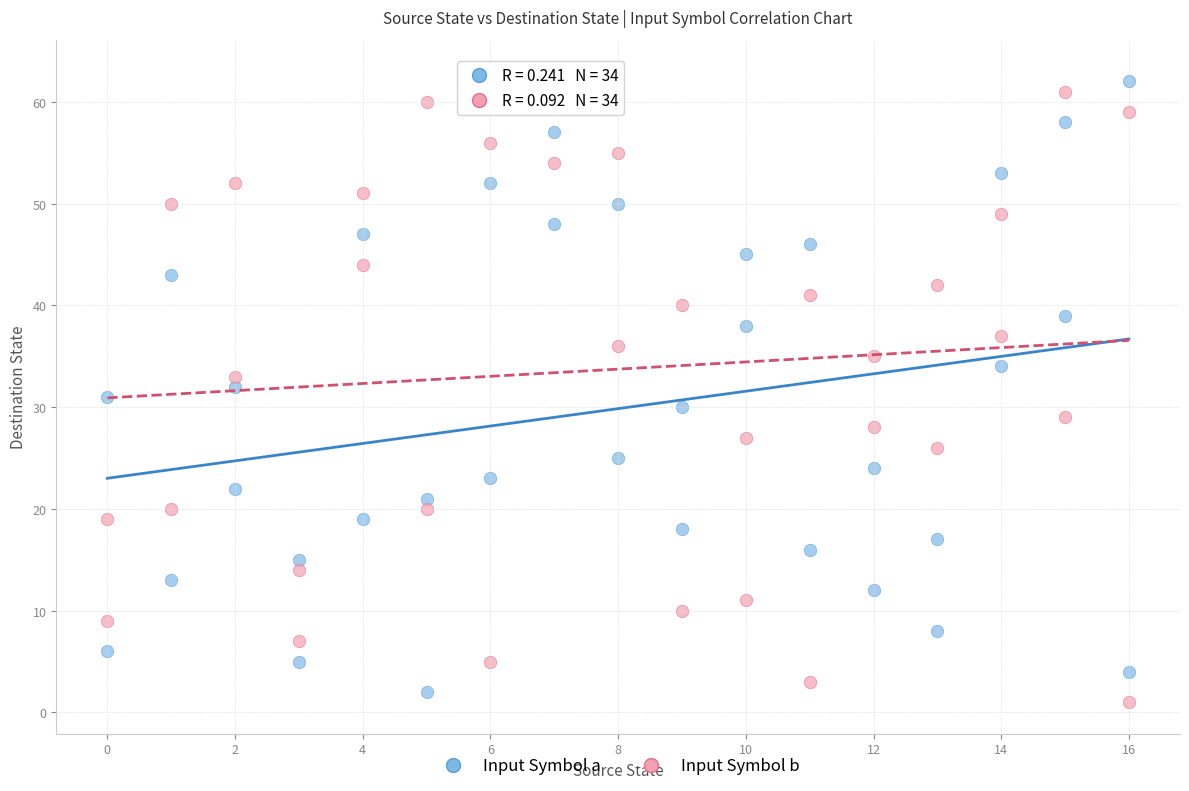

Which series reaches the minimum Y coordinate?

Input Symbol b